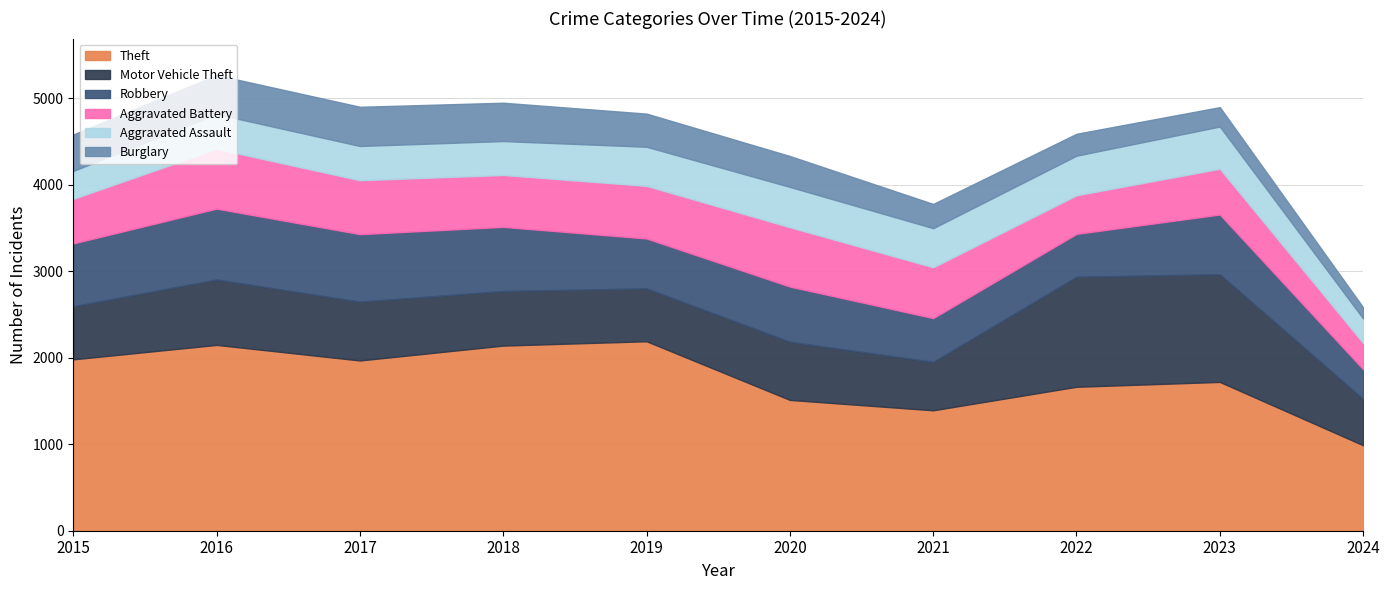

True or false: Aggravated Assault and Burglary cross at least once.

True